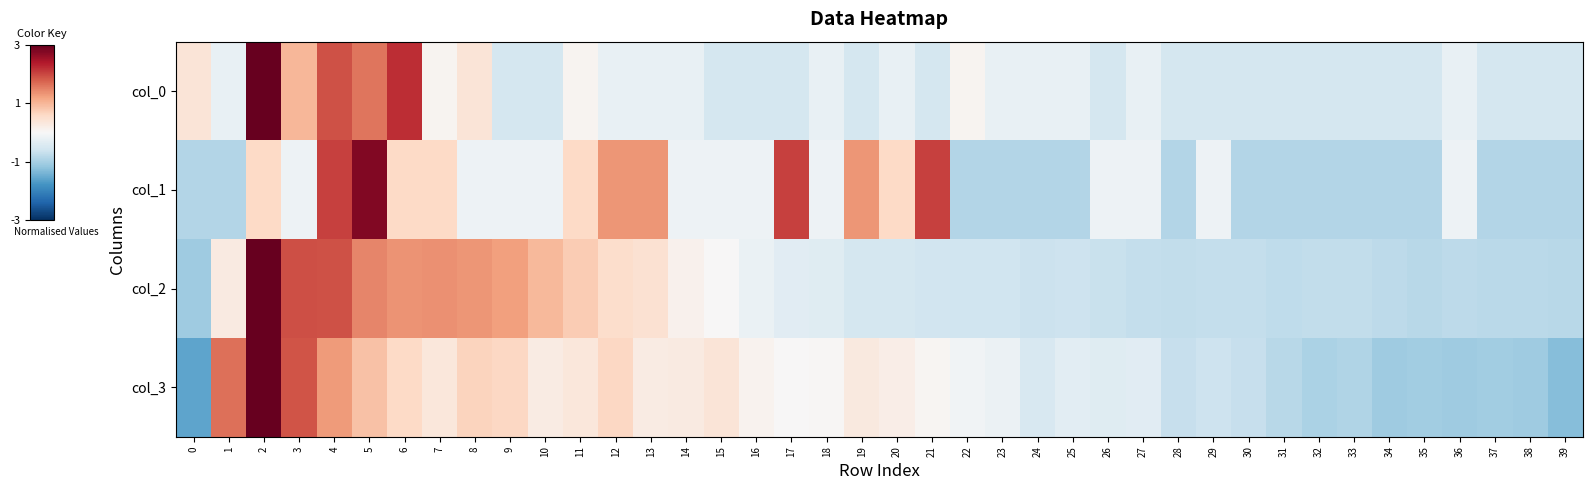

At how many categories does at least one series exceed 1?

14